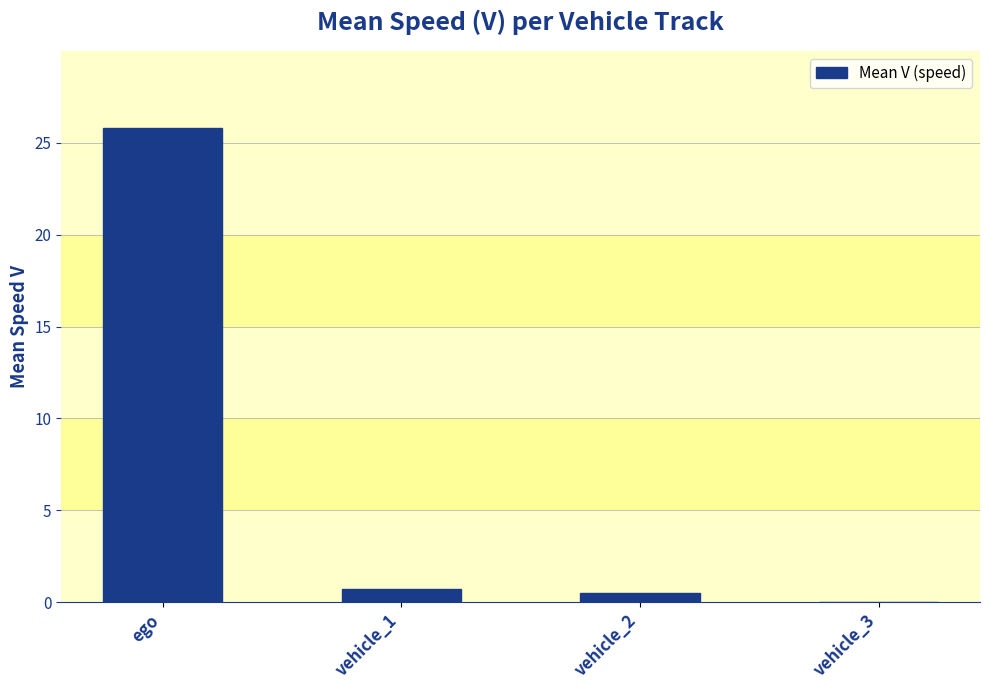

The chart shows a value of 0.5 at vehicle_2. True or false?

True